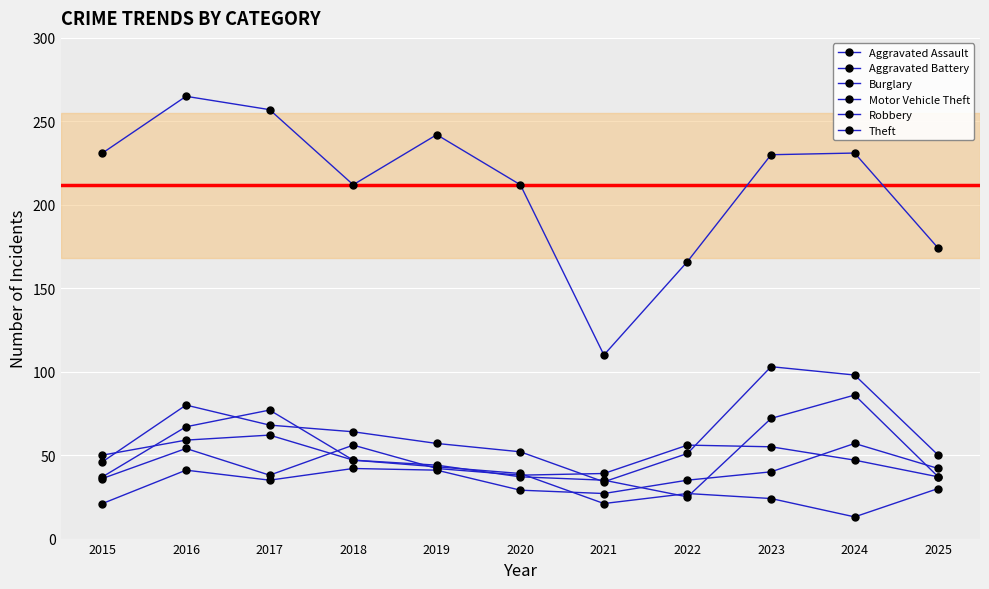

How many lines are shown in the chart?

6